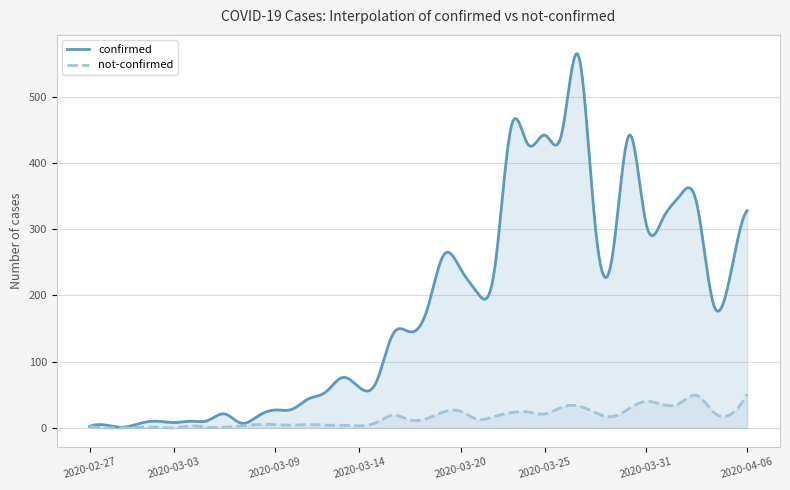

What value does the confirmed series have at 2020-03-28?

303